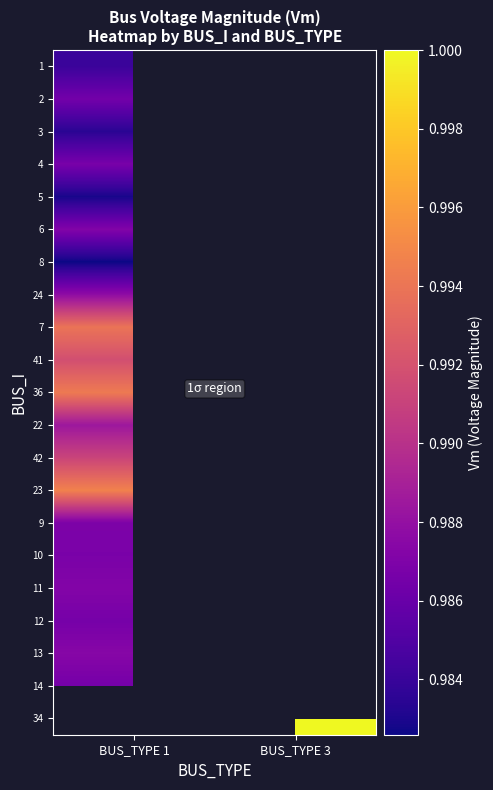

At how many categories does at least one series exceed 0?

2